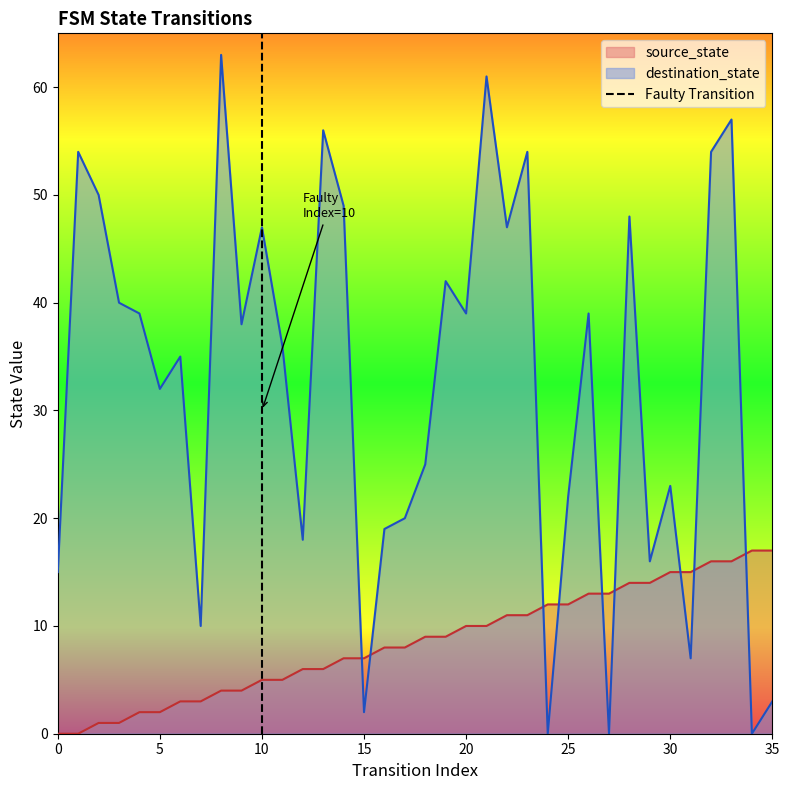

How many times do destination_state and source_state cross each other?

9